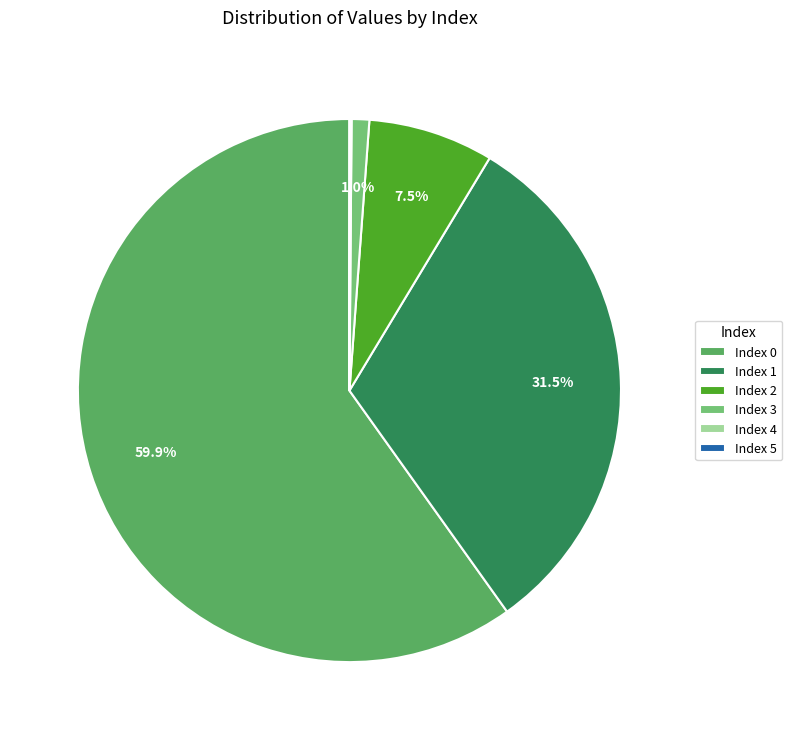

What portion of the pie excludes Index 2?

92.5%